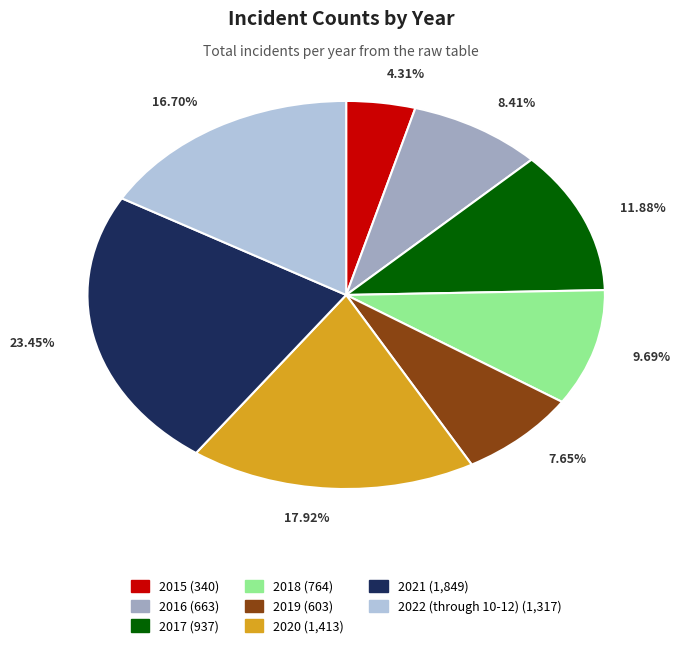

What is the smallest slice in the pie chart?

2015